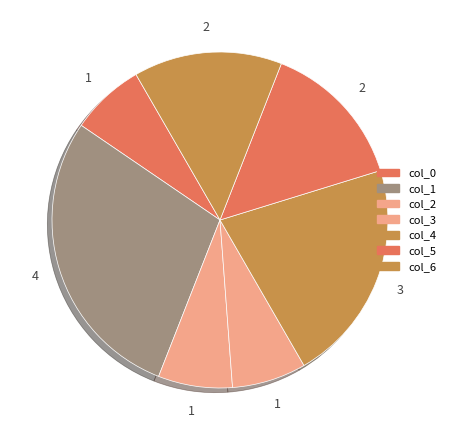

To the nearest percent, what portion does col_4 represent?

20%